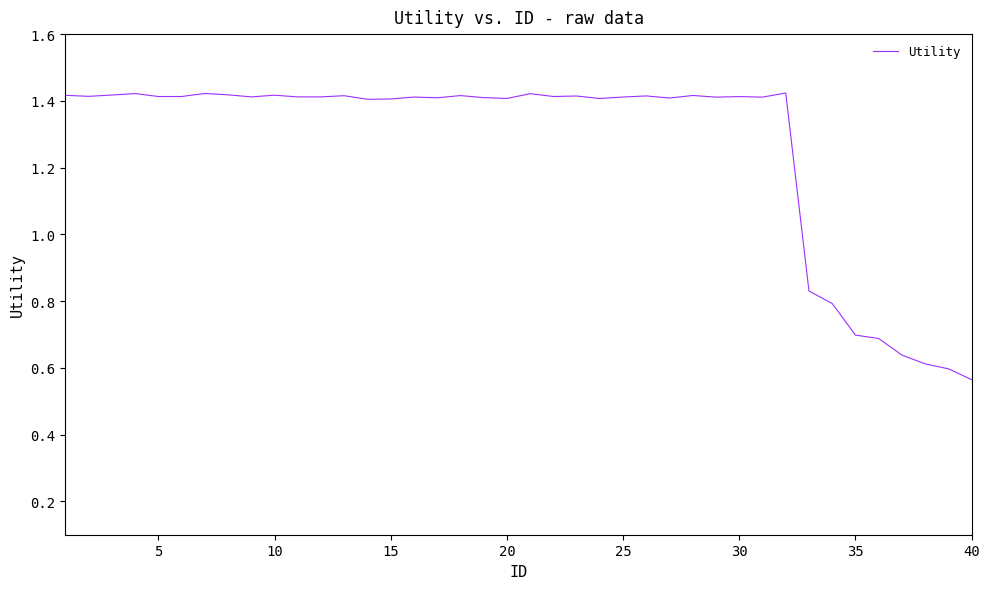

How many lines are shown in the chart?

1